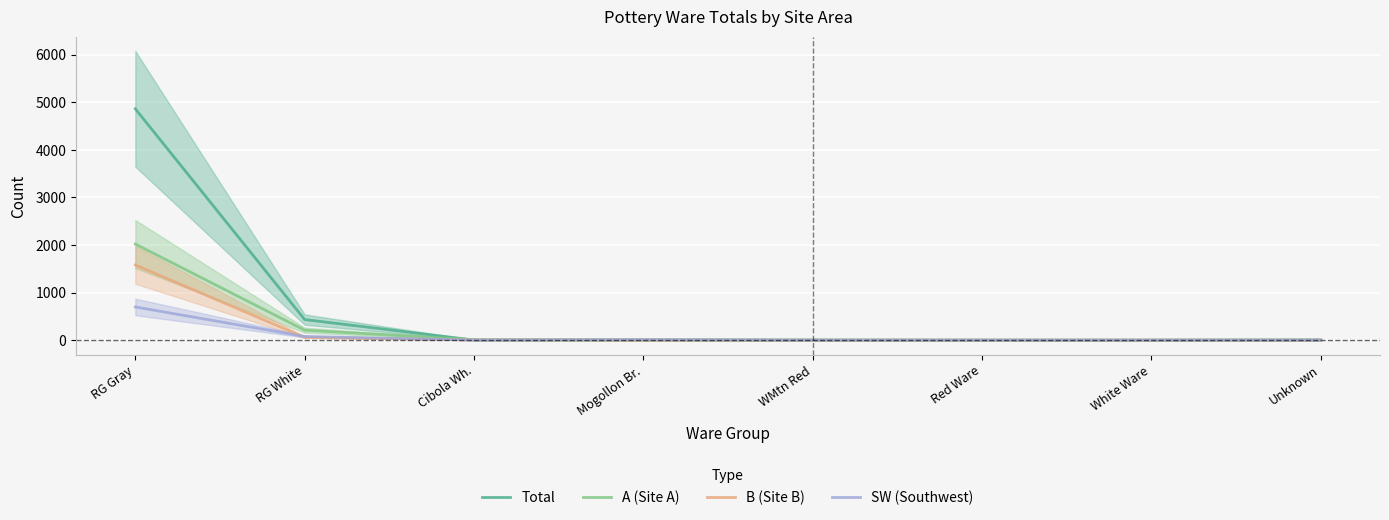

What is the value of the A (Site A) point at the 1st from the left?

2019